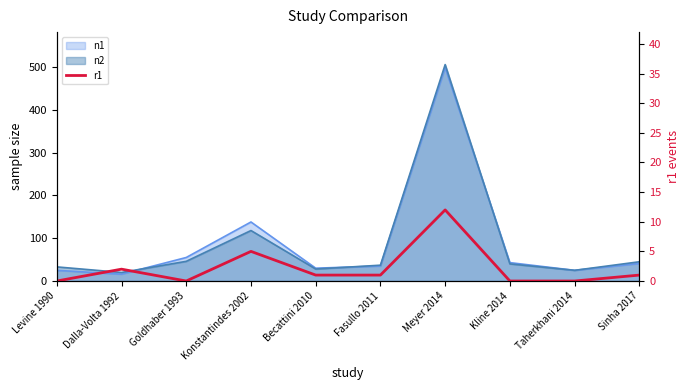

Reading left to right, what are all the values shown in this chart?

0	2	0	5	1	1	12	0	0	1